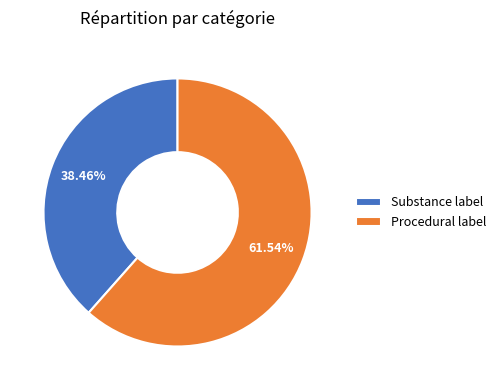

Is there a majority slice in this chart?

Yes